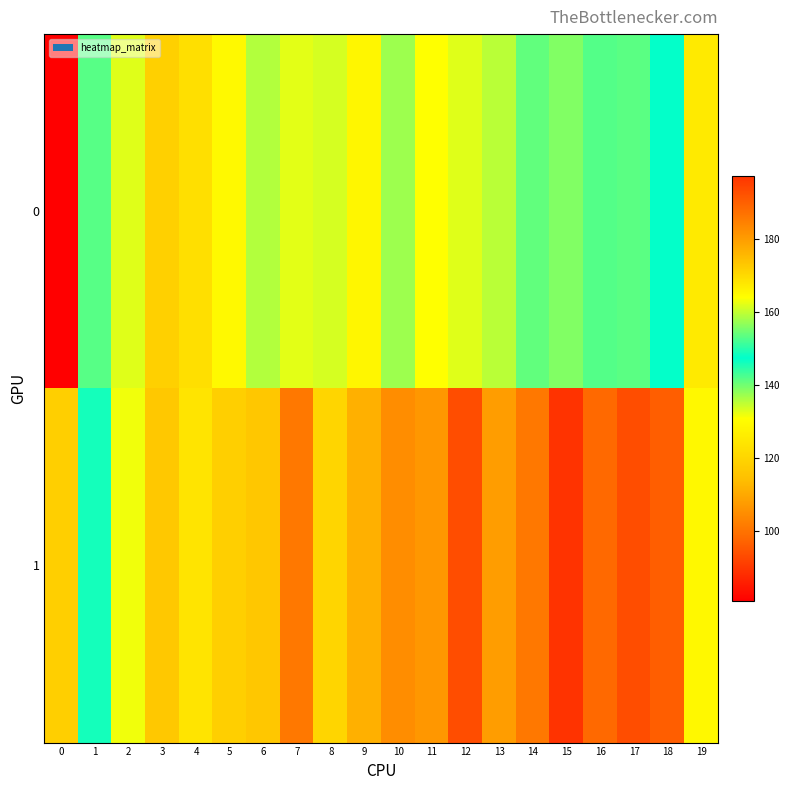

List the series in order of their overall mean, highest first.

1, 0